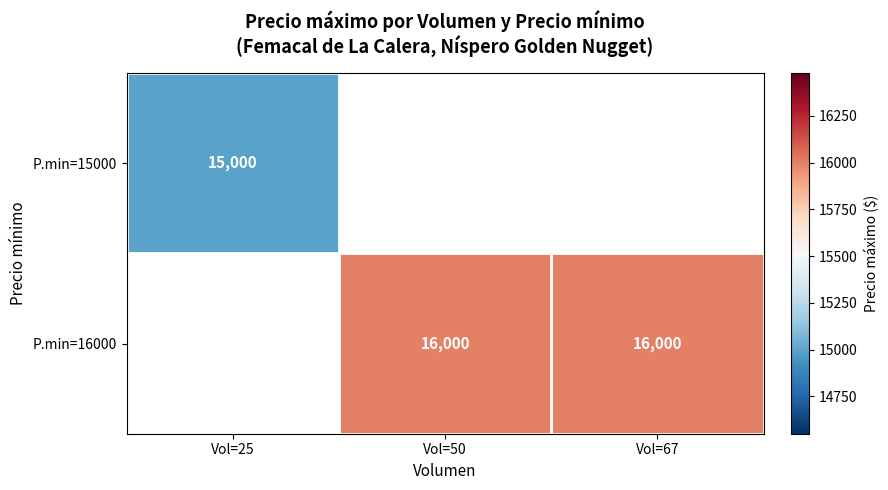

The value of P.min=15000 at Vol=25 is 23099. True or false?

False